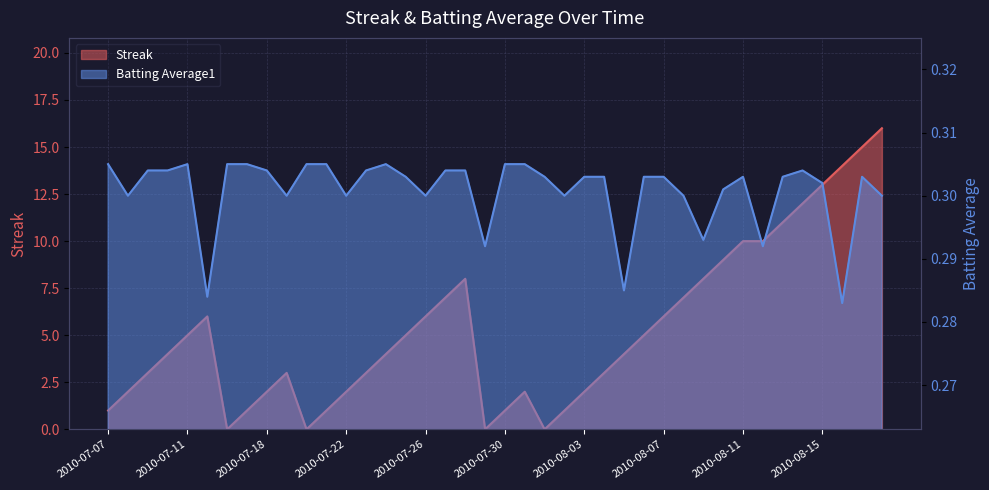

List the series in order of their overall mean, lowest first.

Batting Average1, Streak